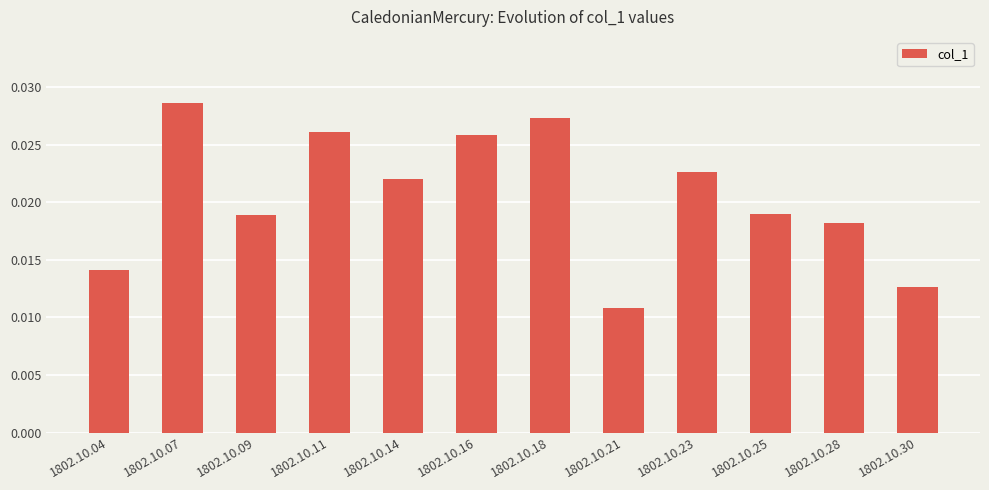

Which category has the lowest value across all series?

1802.10.21